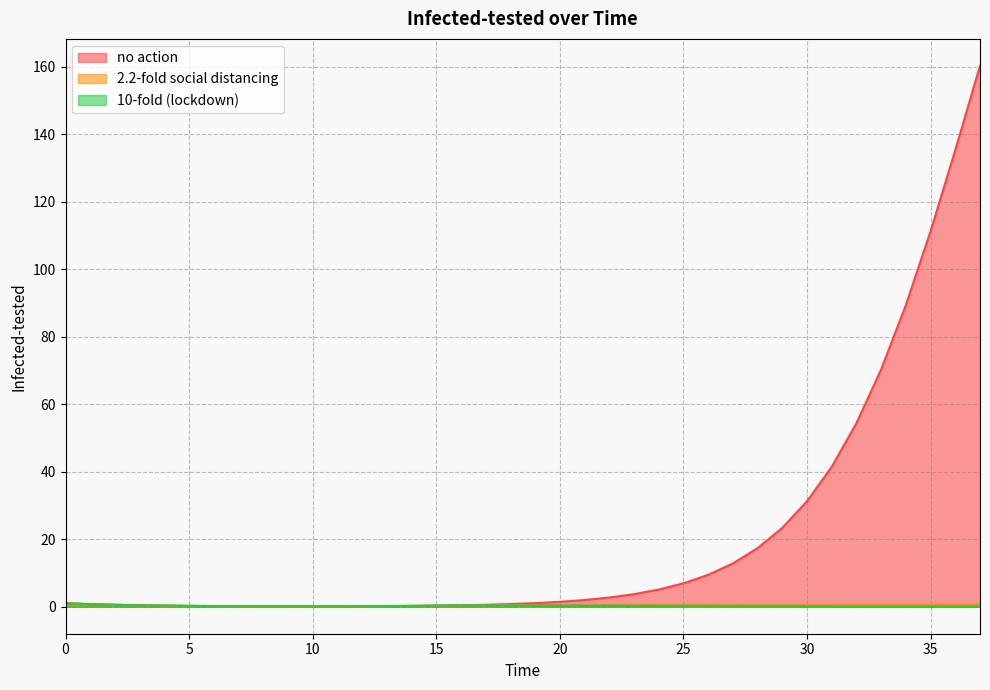

True or false: 10-fold (lockdown) and 2.2-fold social distancing cross at least once.

False